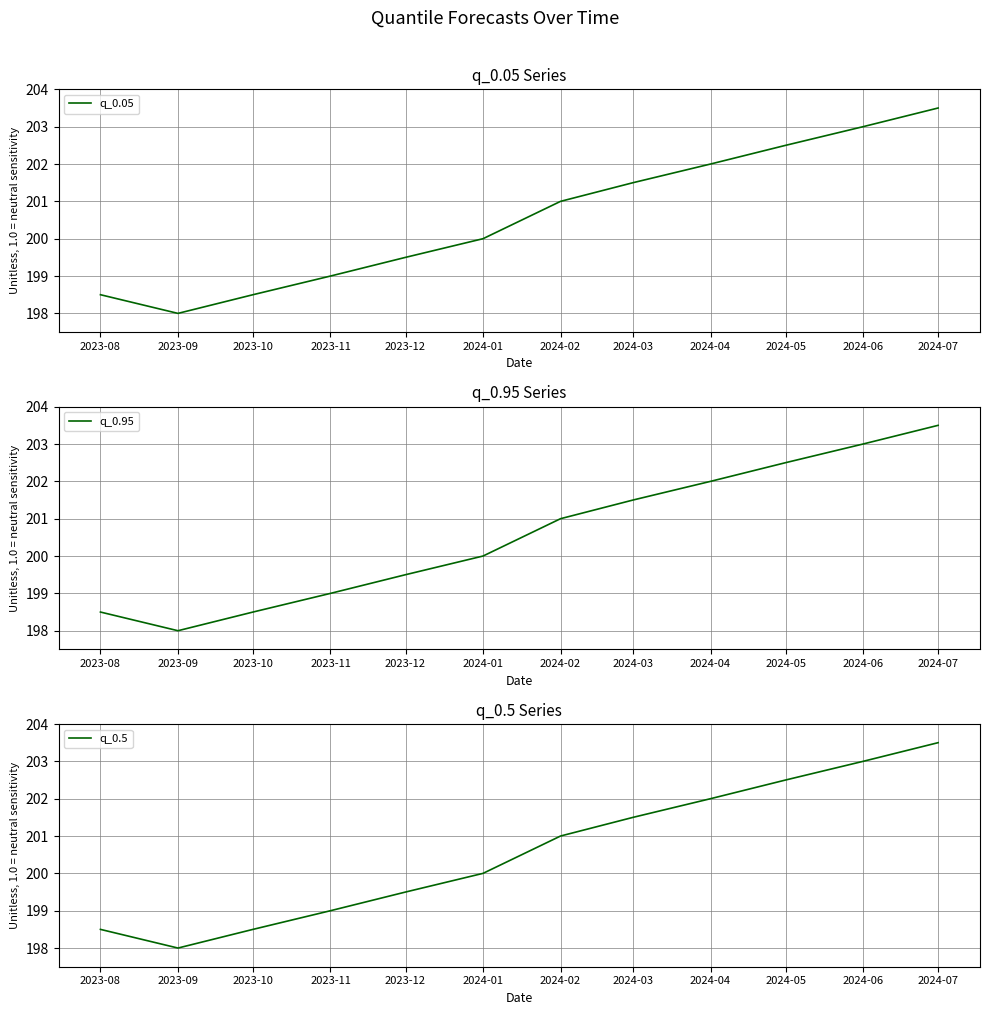

List the series in order of their peak value, highest first.

q_0.05, q_0.95, q_0.5